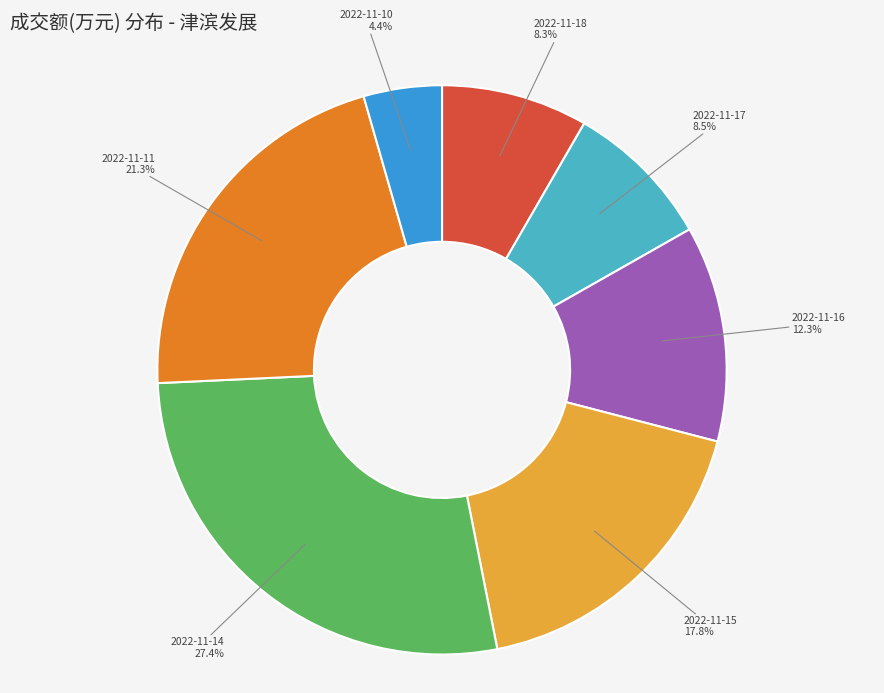

Which category has the smallest portion of the pie?

2022-11-10